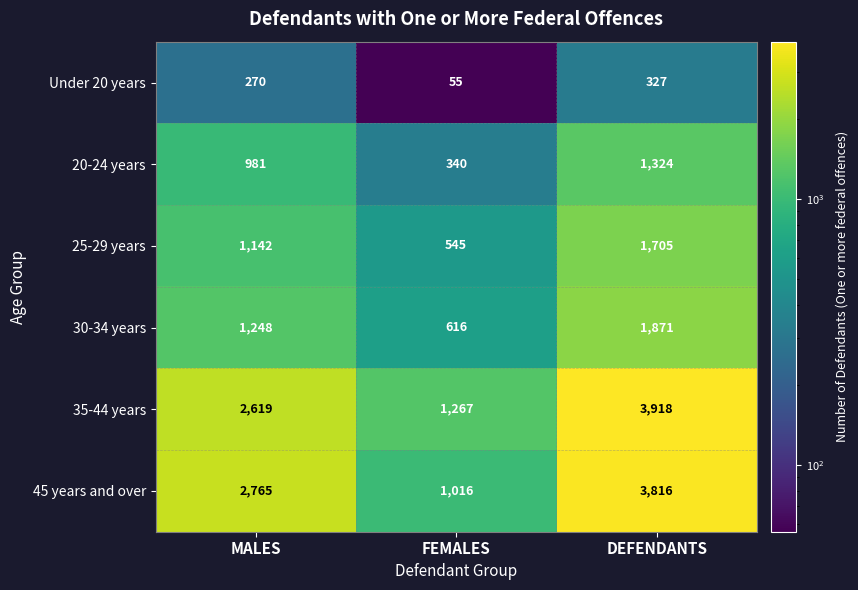

What is the difference between the highest and lowest values at DEFENDANTS?

3591